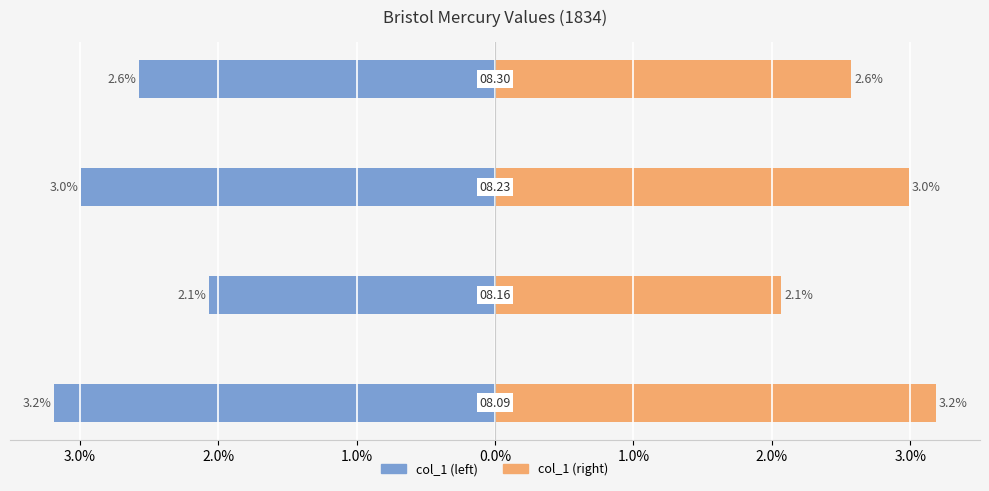

At how many categories does at least one series exceed 0?

4